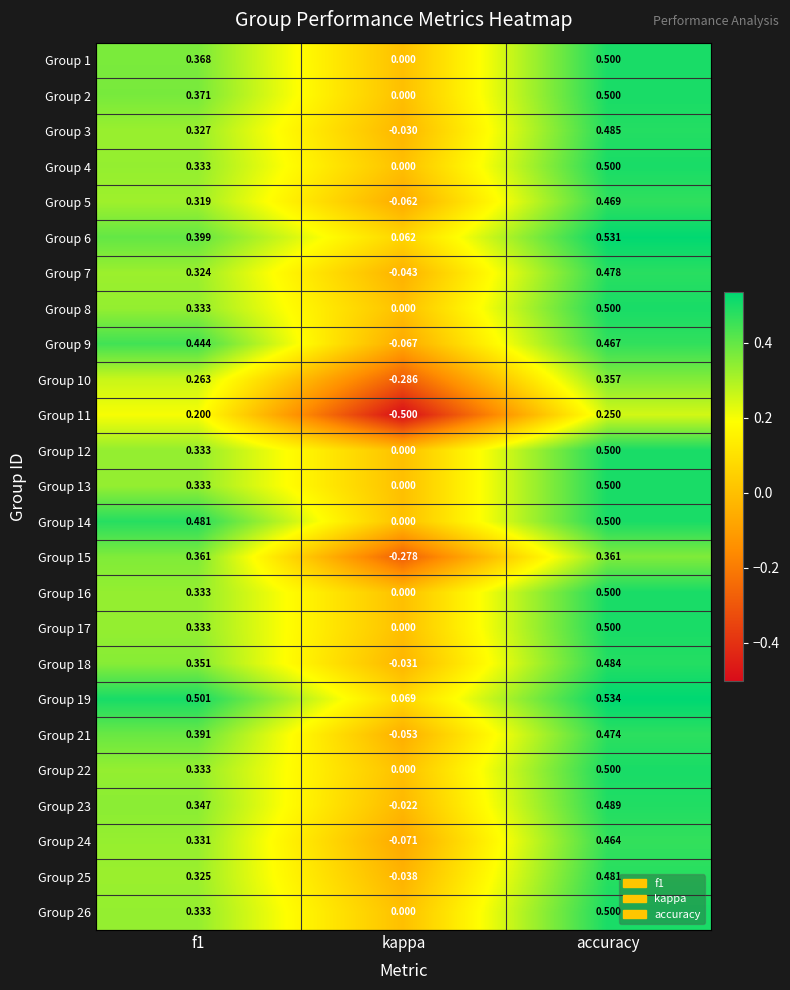

Which category has the highest value in the Group 5 series?

accuracy